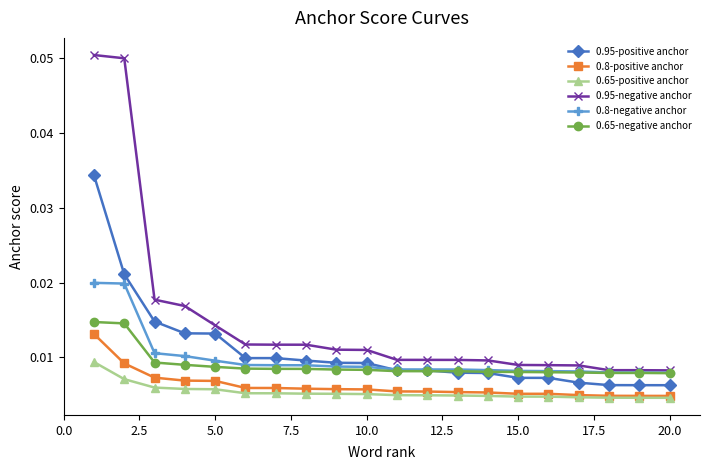

What are all the series names shown in the legend?

0.95-positive anchor, 0.8-positive anchor, 0.65-positive anchor, 0.95-negative anchor, 0.8-negative anchor, 0.65-negative anchor